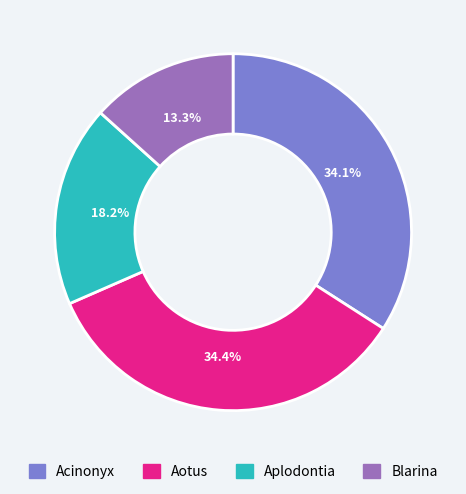

Which category has the smallest portion of the pie?

Blarina